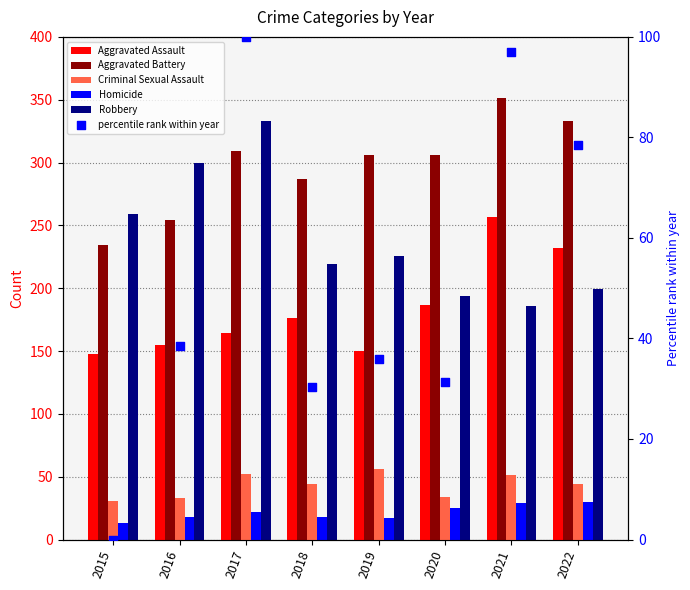

At how many categories does at least one series exceed 336?

1